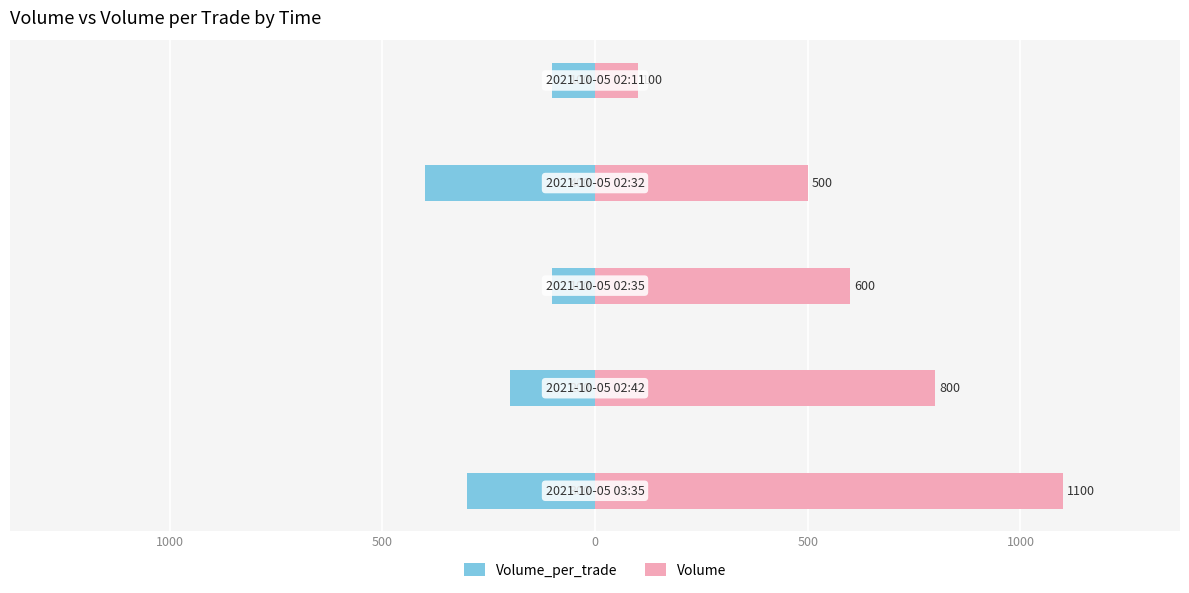

Is the value of Volume_per_trade at 1000 greater than the value of Volume at 1000?

No